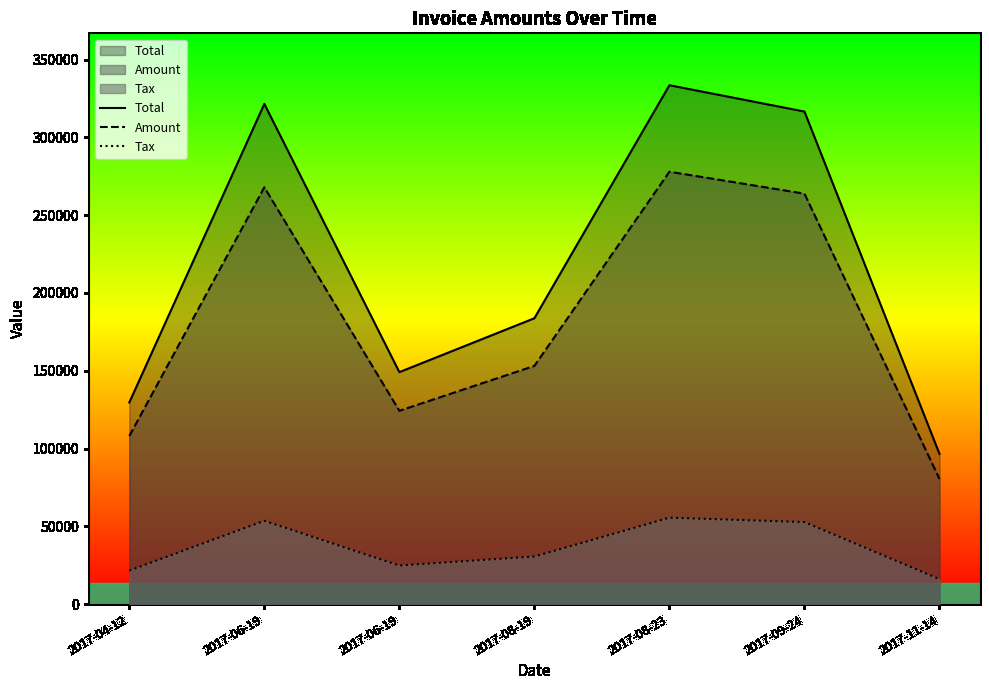

At 2017-11-14, list the series in order from smallest to largest.

Tax, Amount, Total